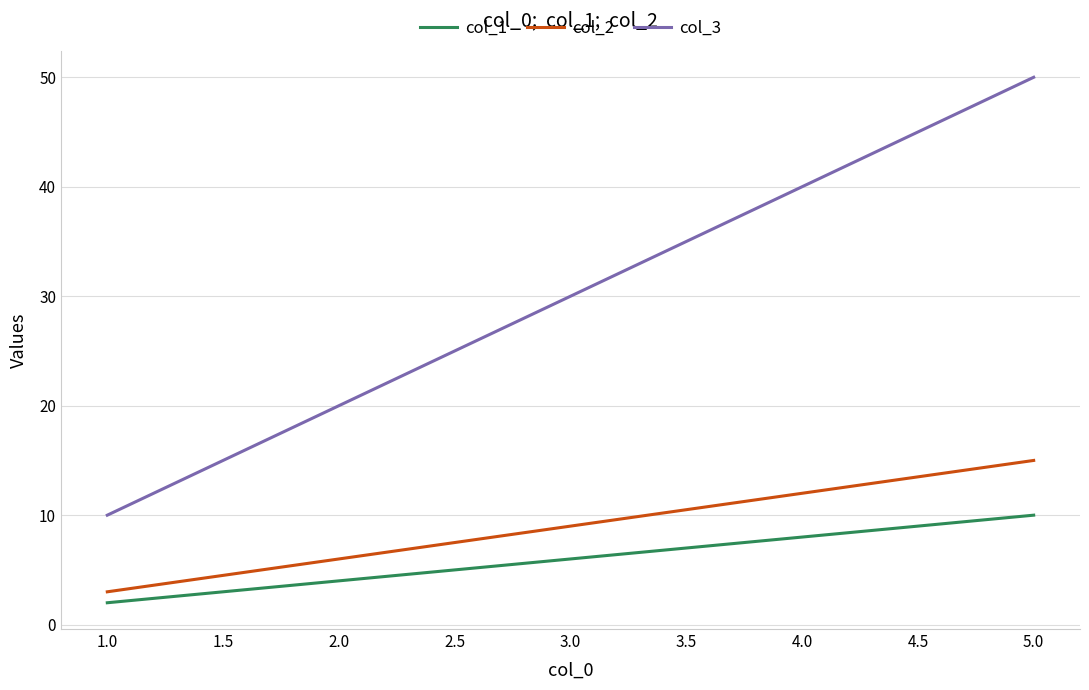

True or false: col_2 has more than 1 interior local peaks.

False